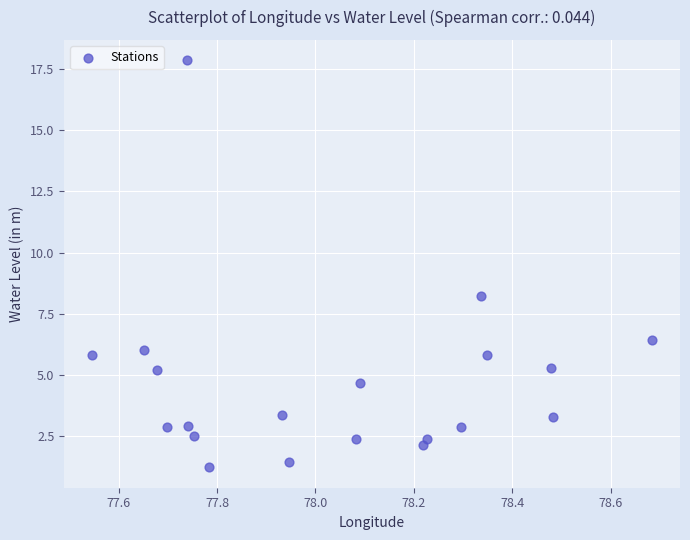

What is the range of Y values (max minus min)?

16.6